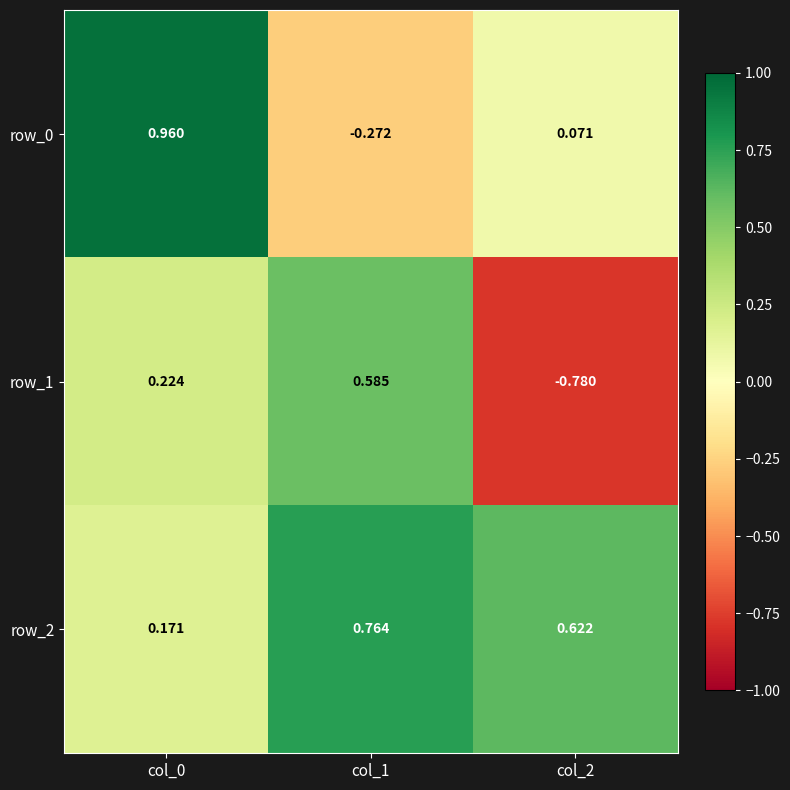

Rank the categories by row_2 value from lowest to highest.

col_0, col_2, col_1